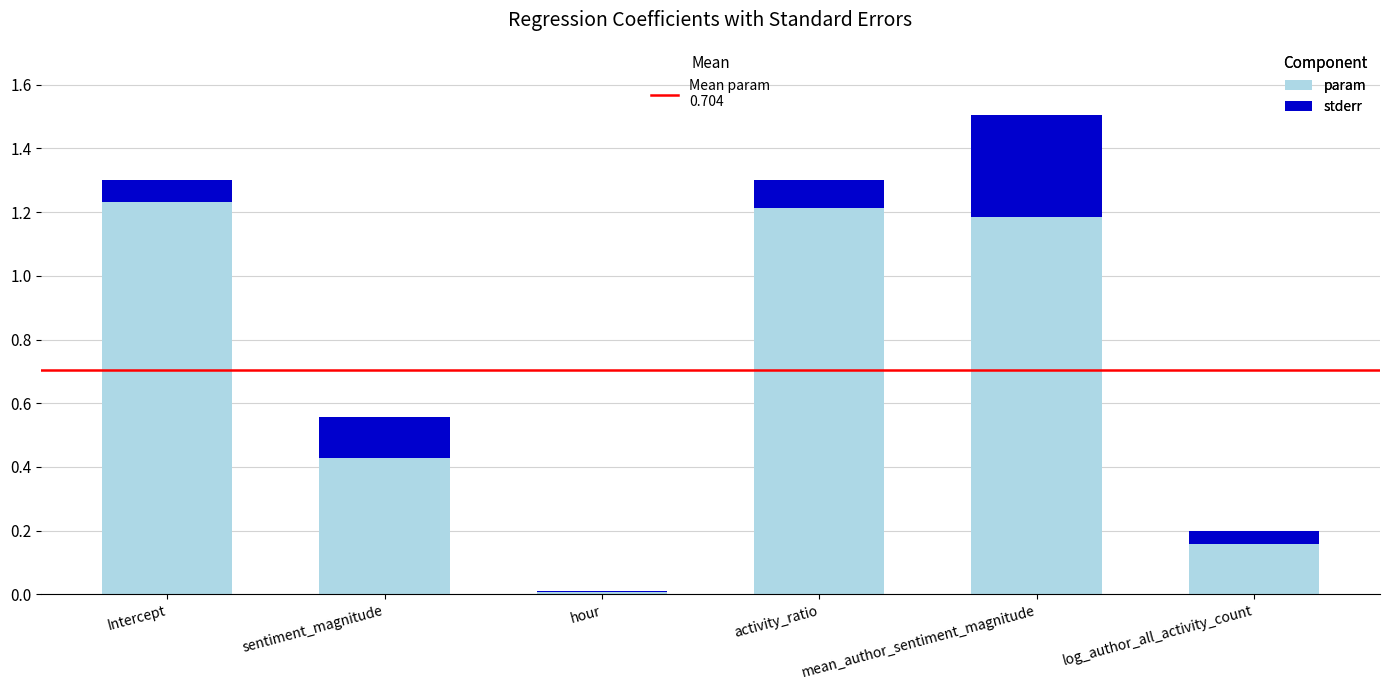

Are the bars horizontal?

No